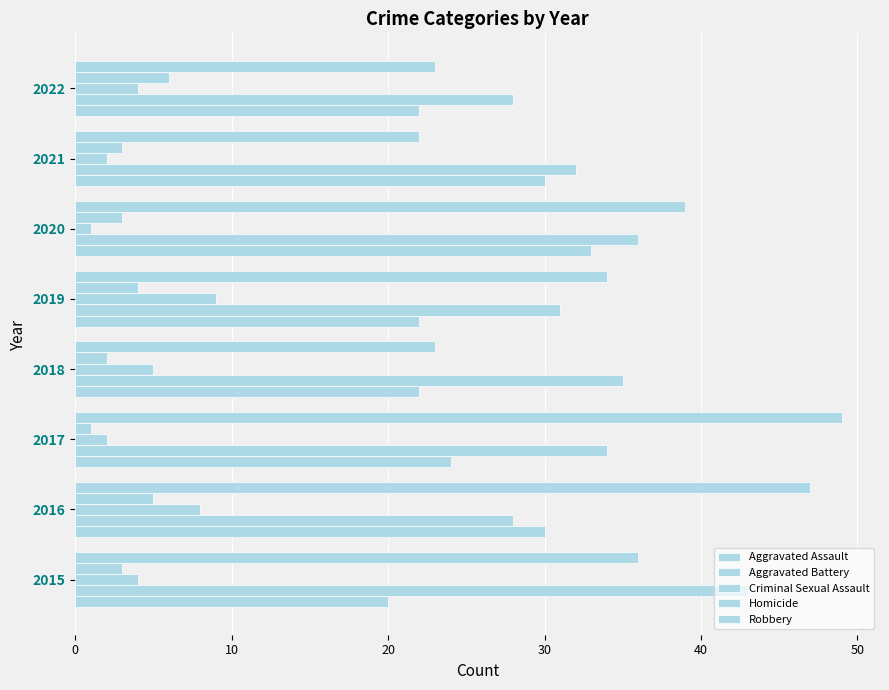

How many data points does each series have?

8